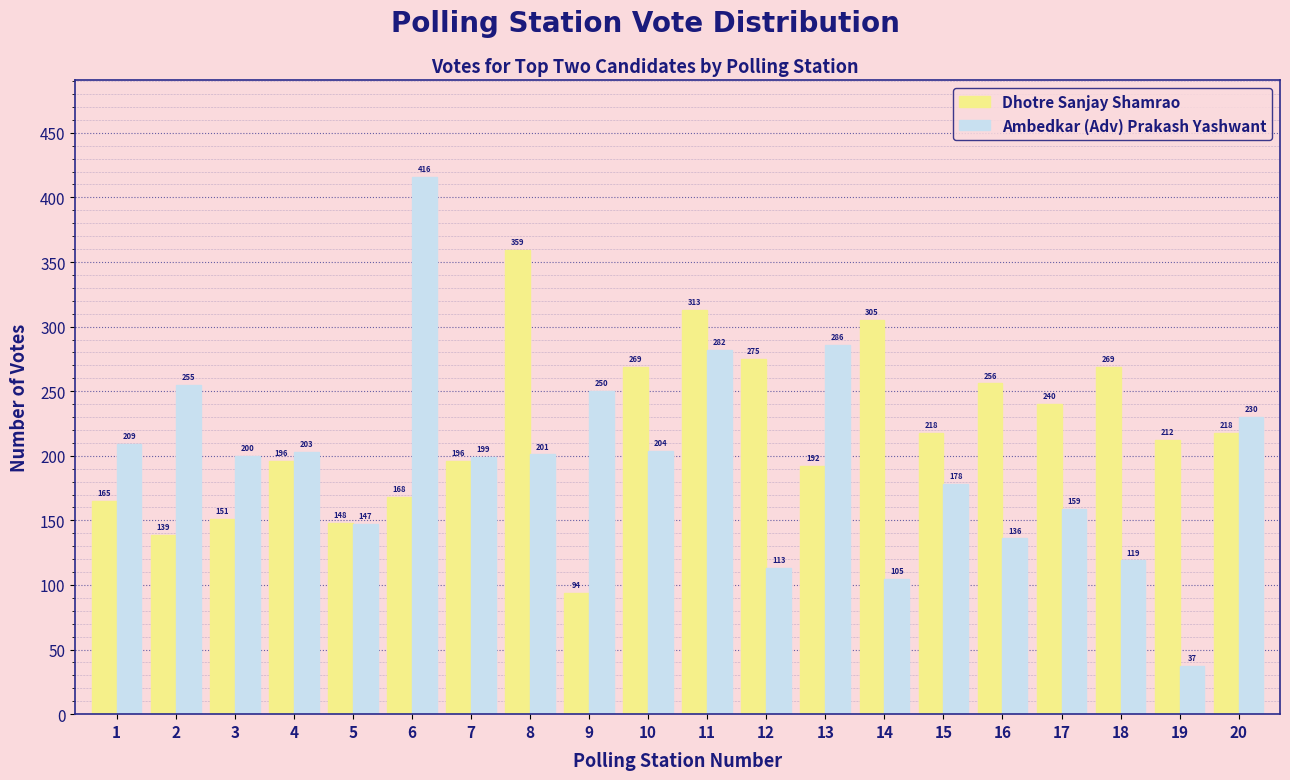

What is the sum of the Ambedkar (Adv) Prakash Yashwant values at 15 and 16?

314